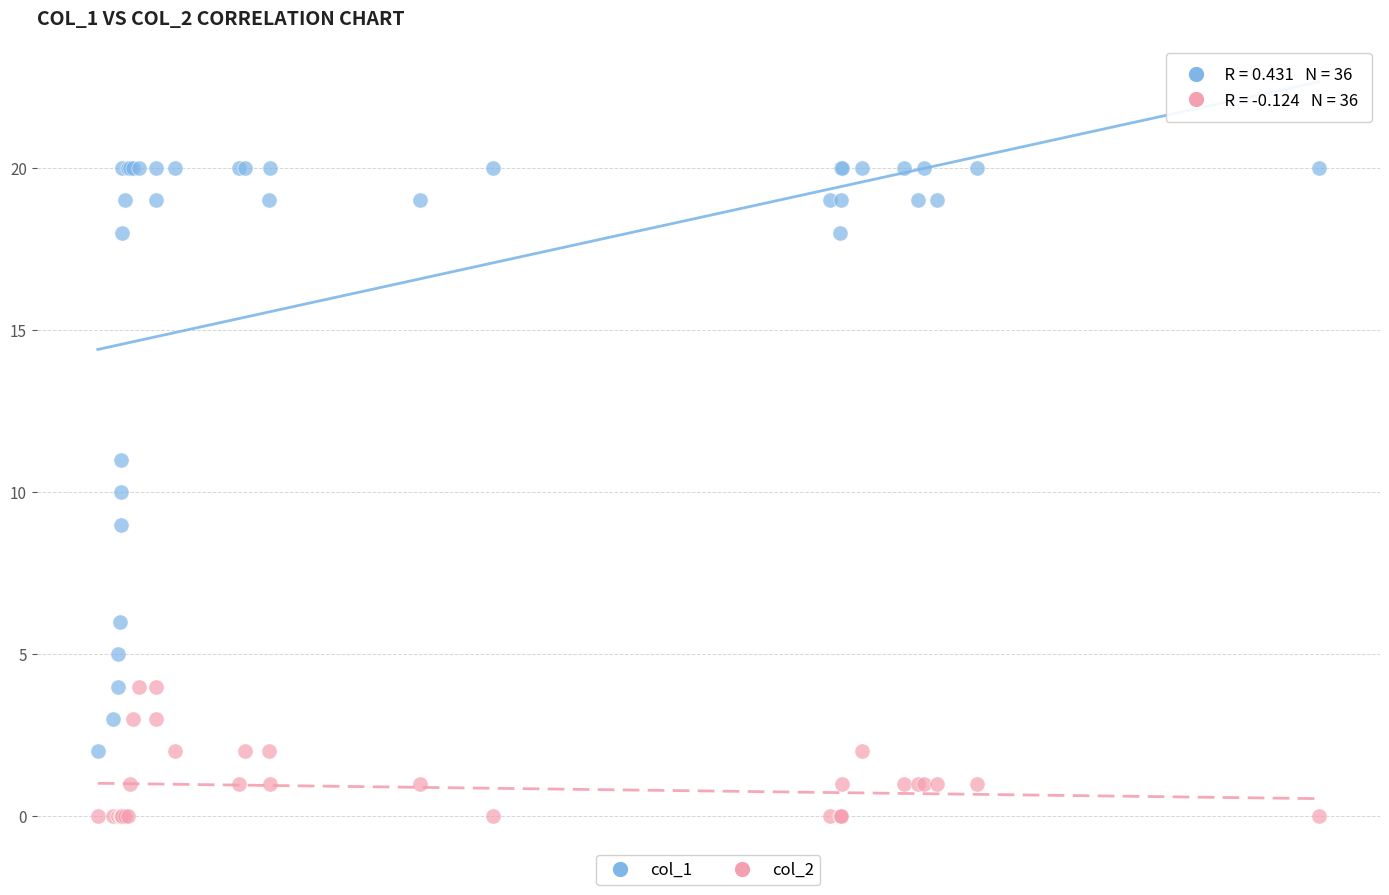

Which series reaches the minimum Y coordinate?

col_2